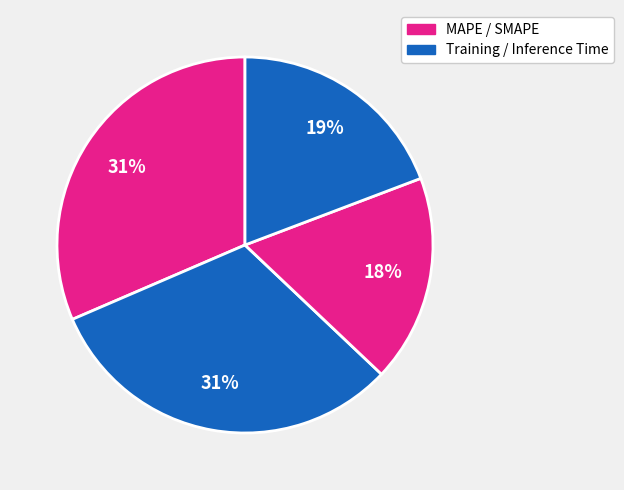

Count the number of slices in the pie.

4